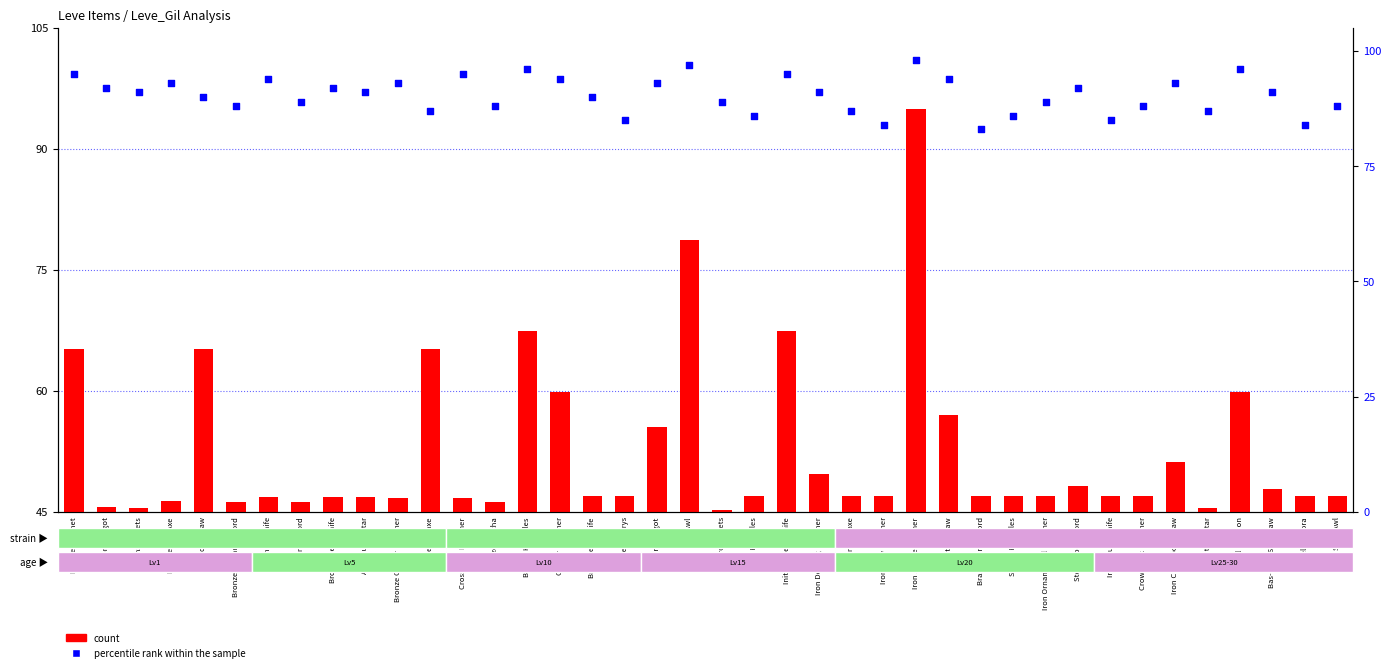

At which category is the sum across all series the highest?

Iron Sledgehammer